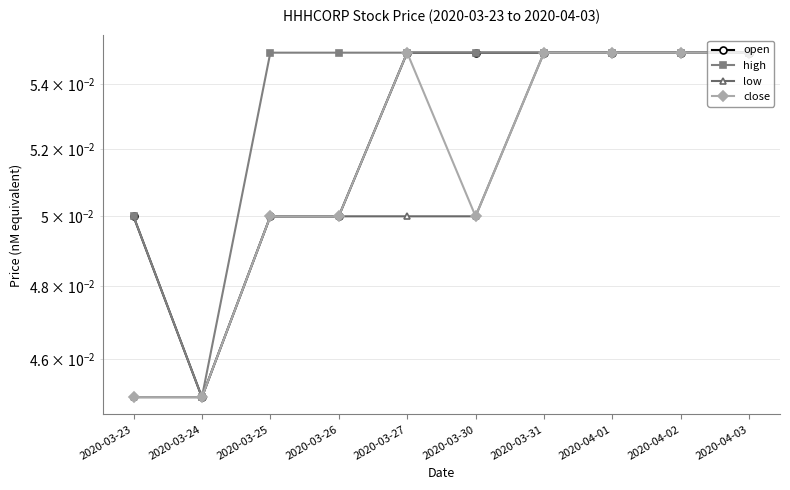

Which category has the highest value across all series?

2020-03-27